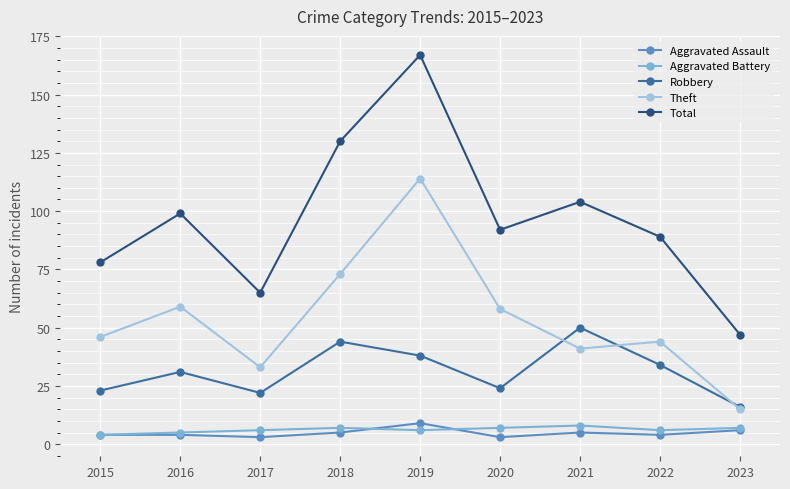

Read the Robbery value at 2019, to the nearest 5.

40